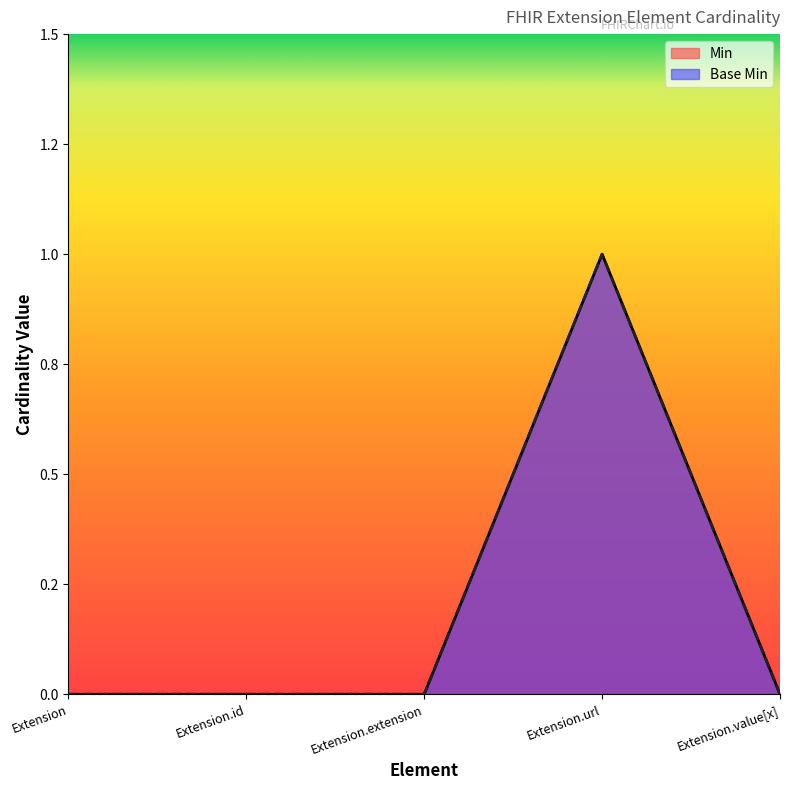

How many values in Base Min are above zero?

1